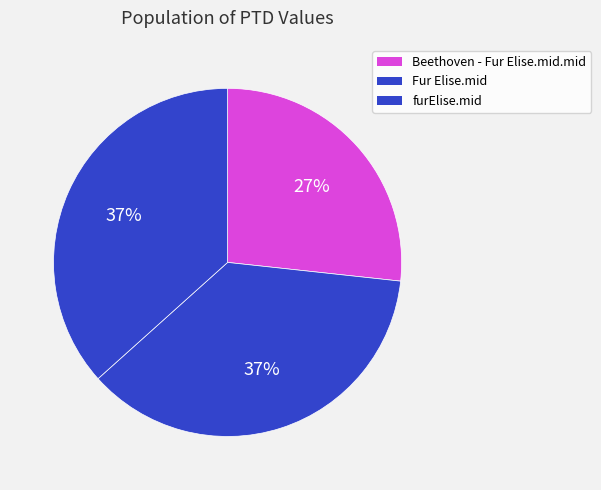

Rank the categories by value from highest to lowest.

Fur Elise.mid, furElise.mid, Beethoven - Fur Elise.mid.mid